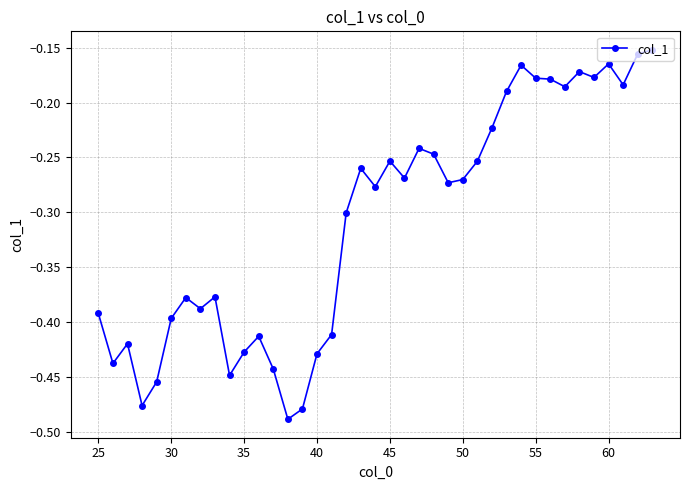

What is the difference between the maximum and second lowest values?

0.3